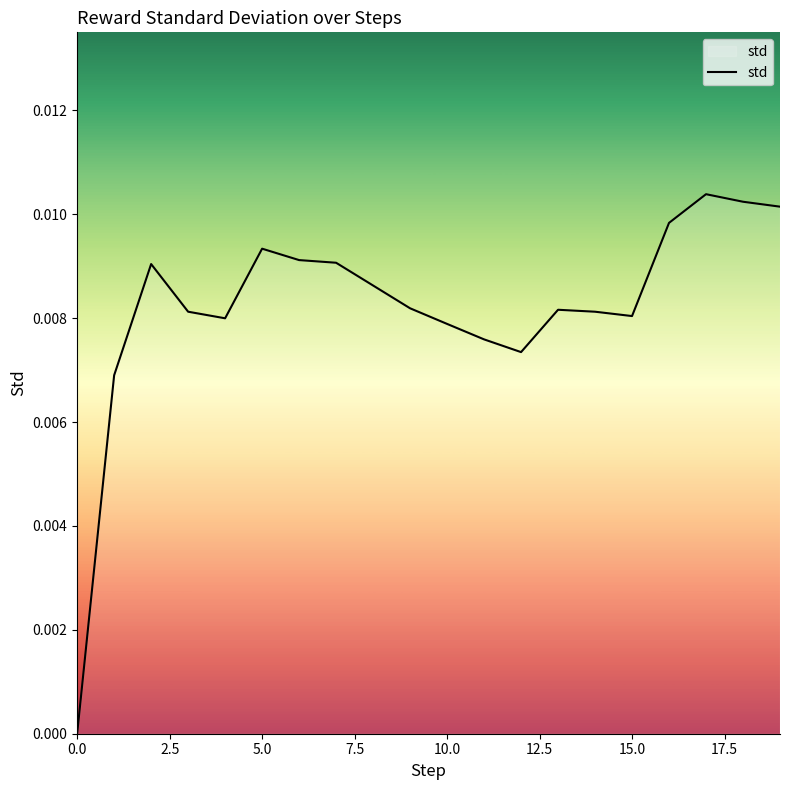

How many points are lower than both their immediate neighbors (excluding endpoints)?

3